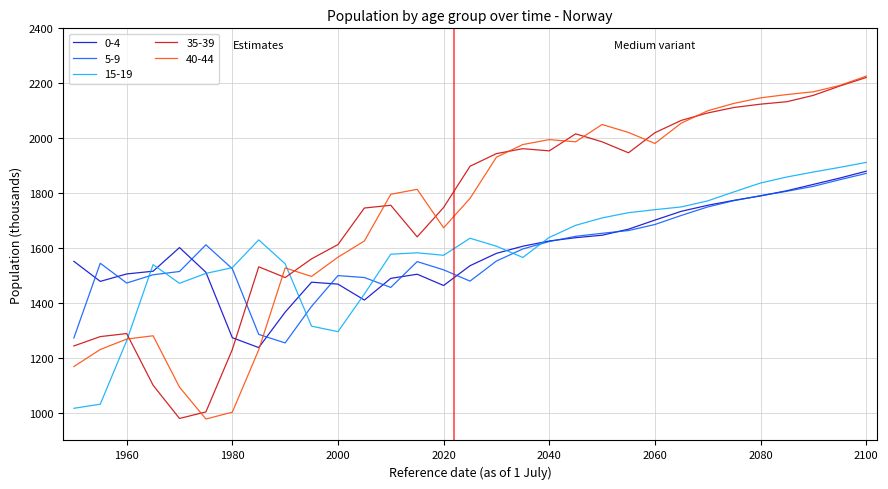

Which series ends up on top after the final intersection of 5-9 and 35-39?

35-39